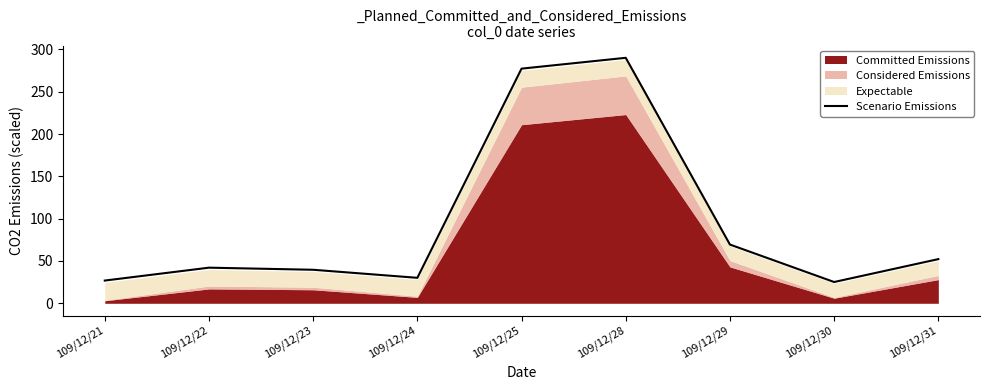

What is the difference between the values at 109/12/28 and 109/12/23?

250.4